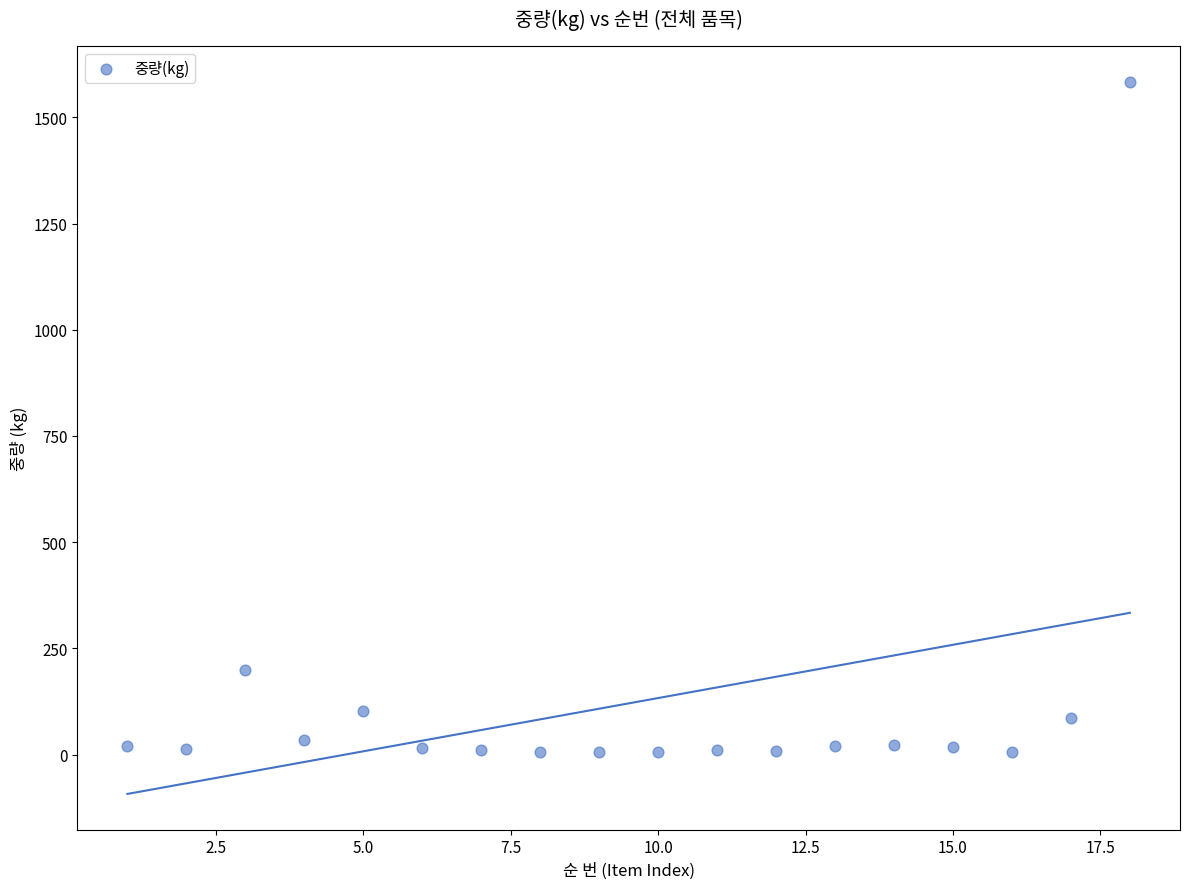

What is the range of Y values (max minus min)?

1578.9